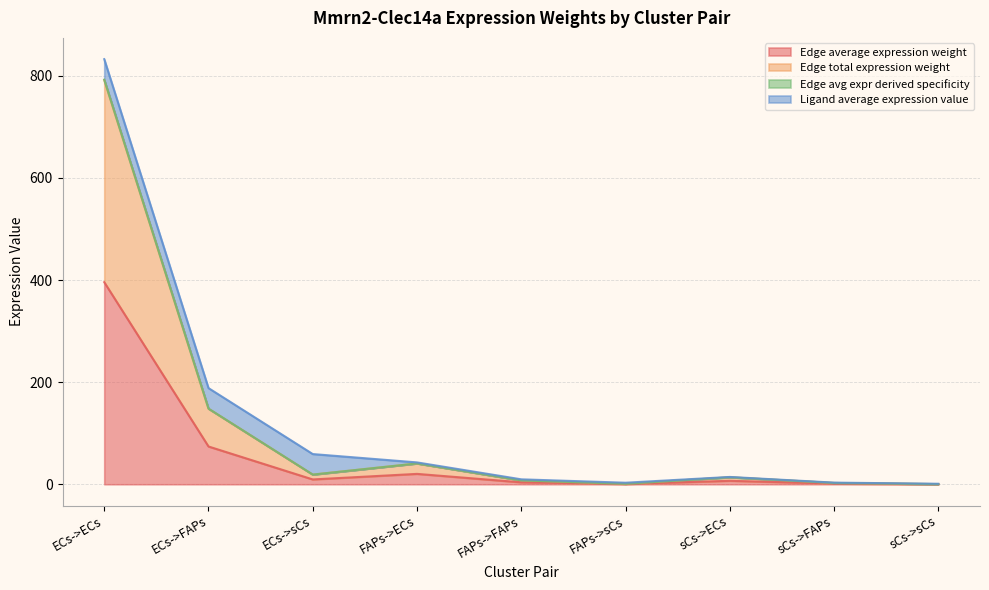

How many data points in Edge avg expr derived specificity are above 13?

5